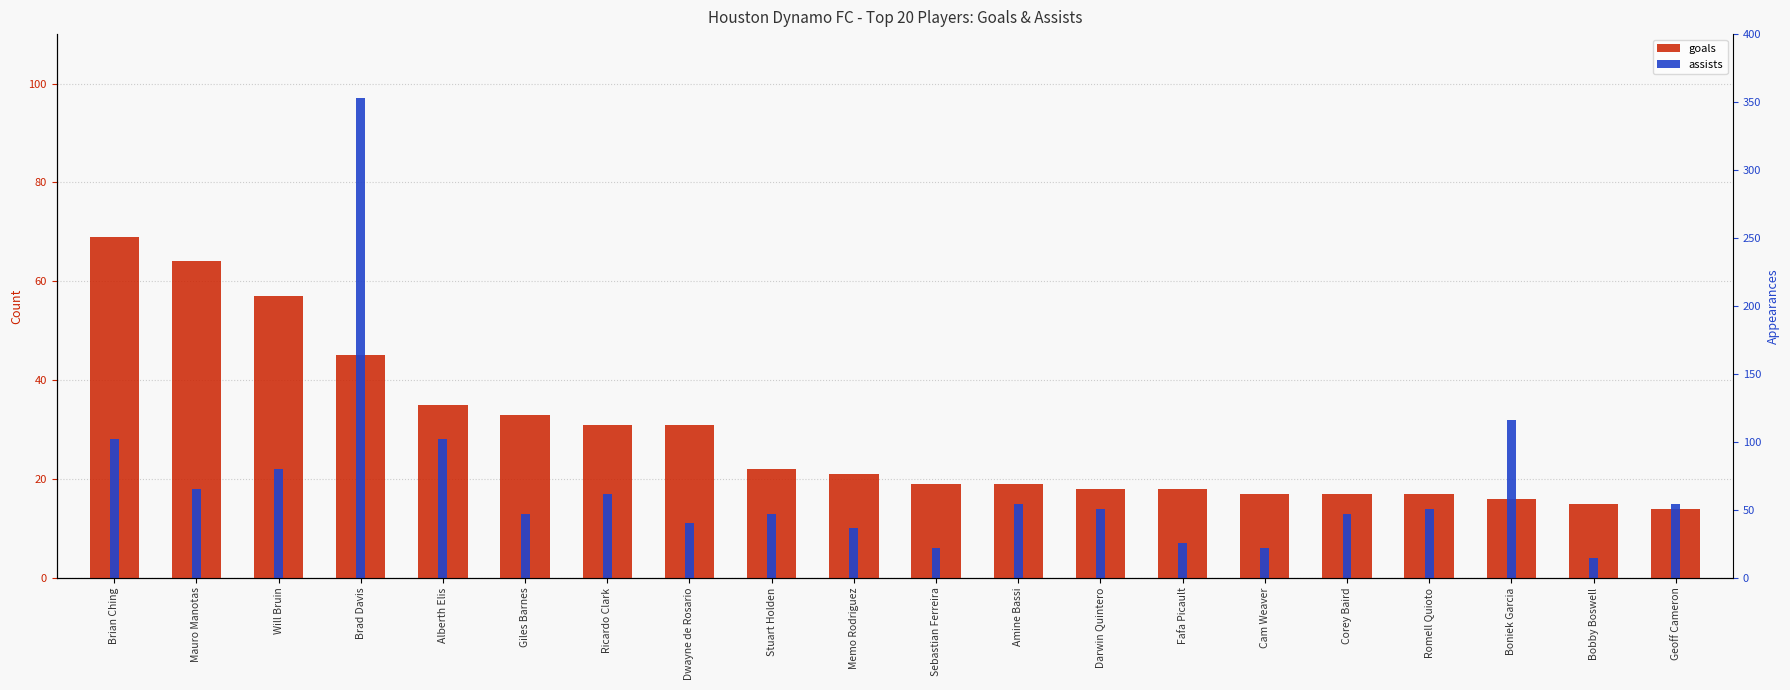

What is the total value across all series at Mauro Manotas?

249